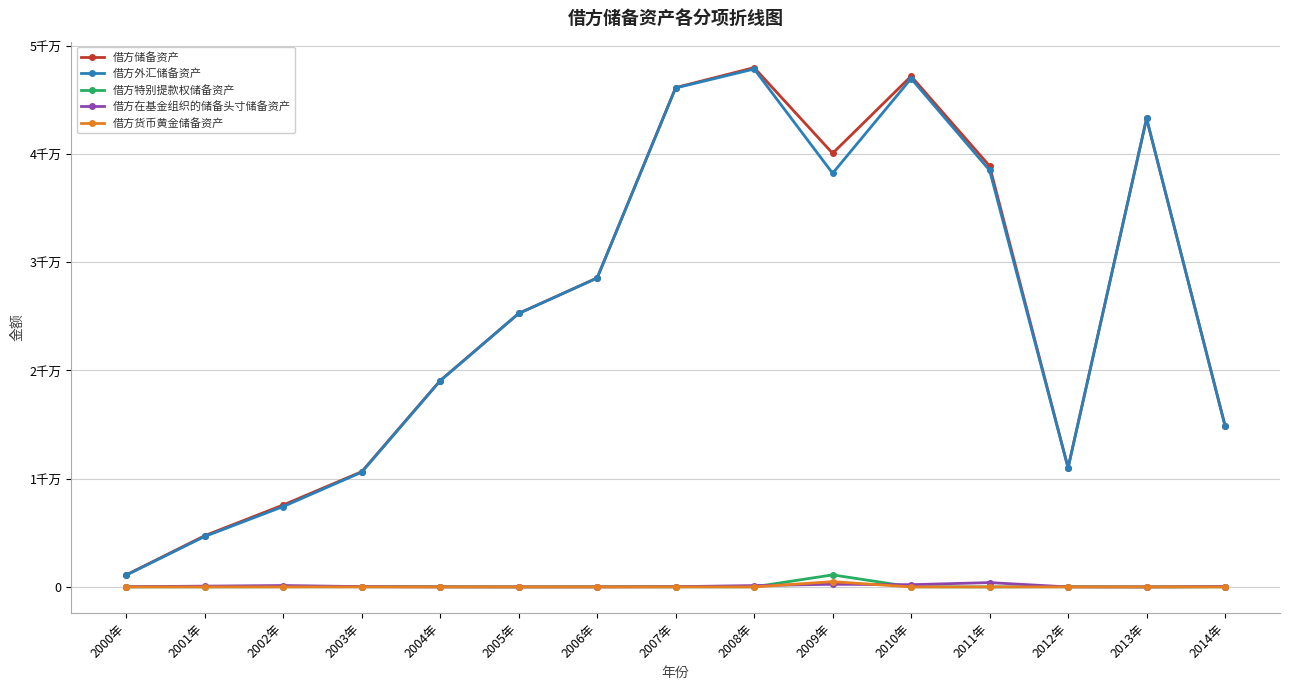

What is the difference between the 借方特别提款权储备资产 values at 2011年 and 2004年?

16100.0